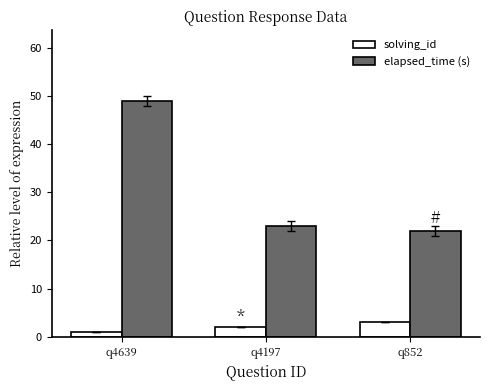

What is the difference between the highest and lowest values at q852?

19